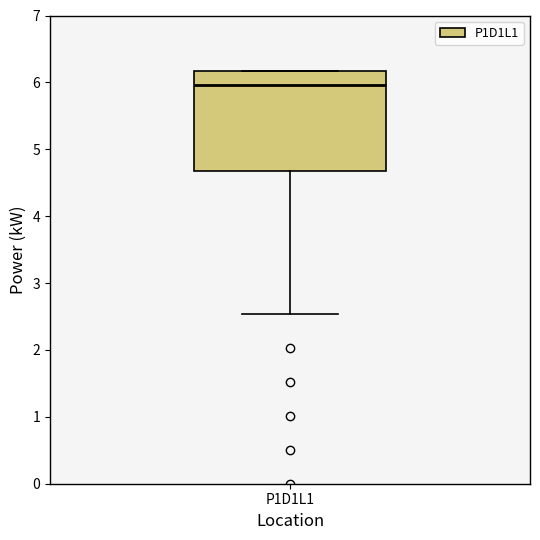

Transcribe this box plot: give where the median line is, the range the box spans, and where the two whiskers end, as read against the y-axis. The values are not printed on the chart, so give them approximately, as read against the axis.

median 6.0, box 4.7 to 6.2, whiskers 2.5 to 6.2